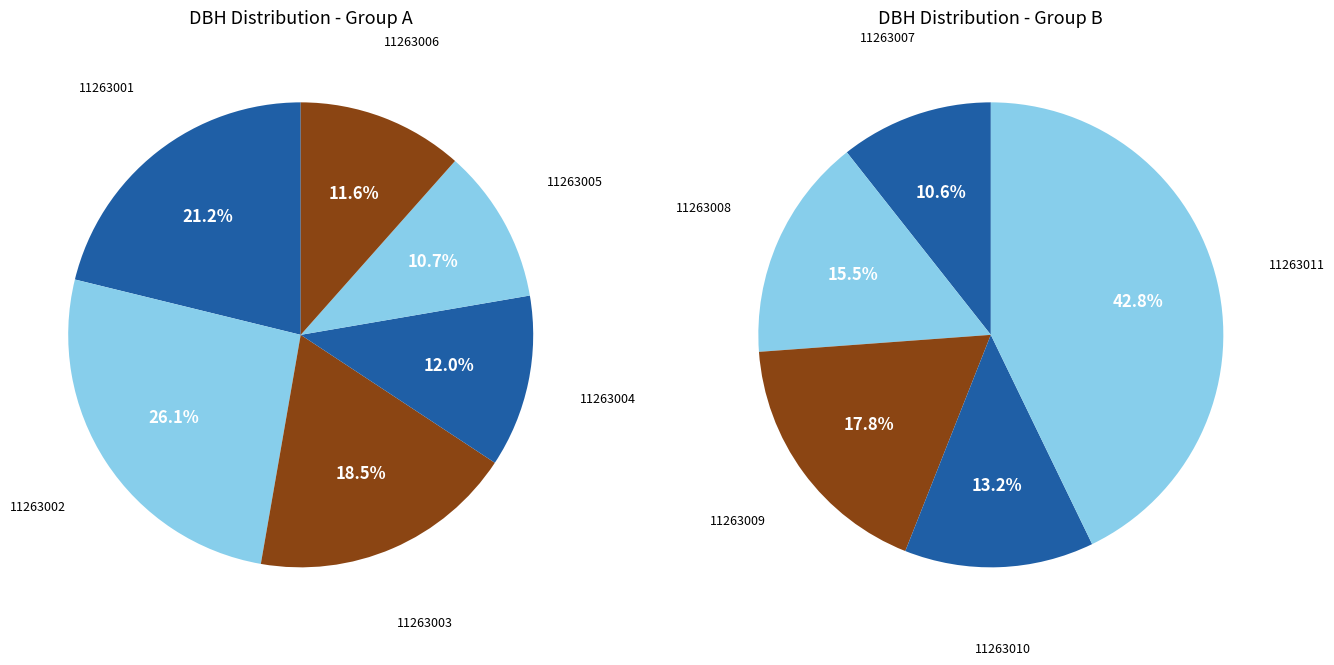

Does 11263006 account for over 50% of the chart?

No